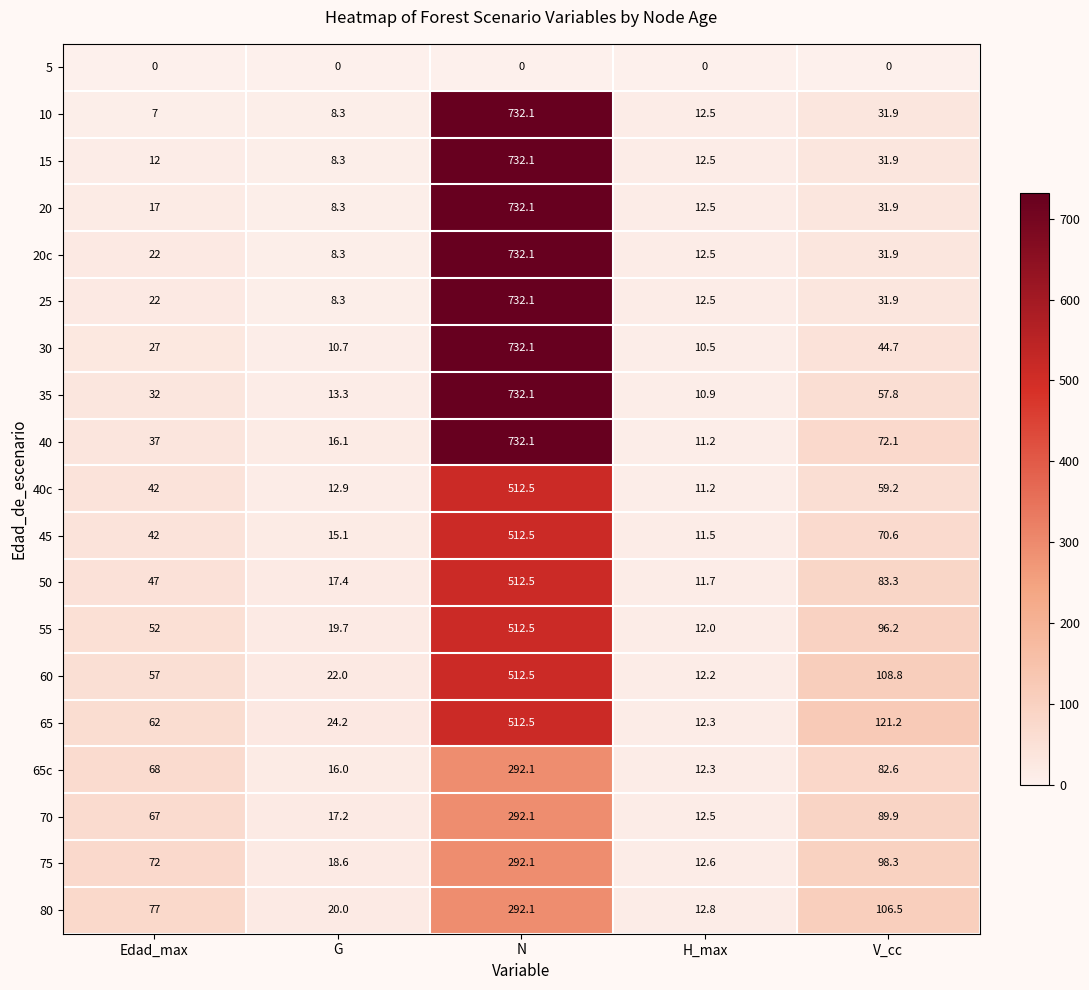

At which category is the sum across all series the highest?

N